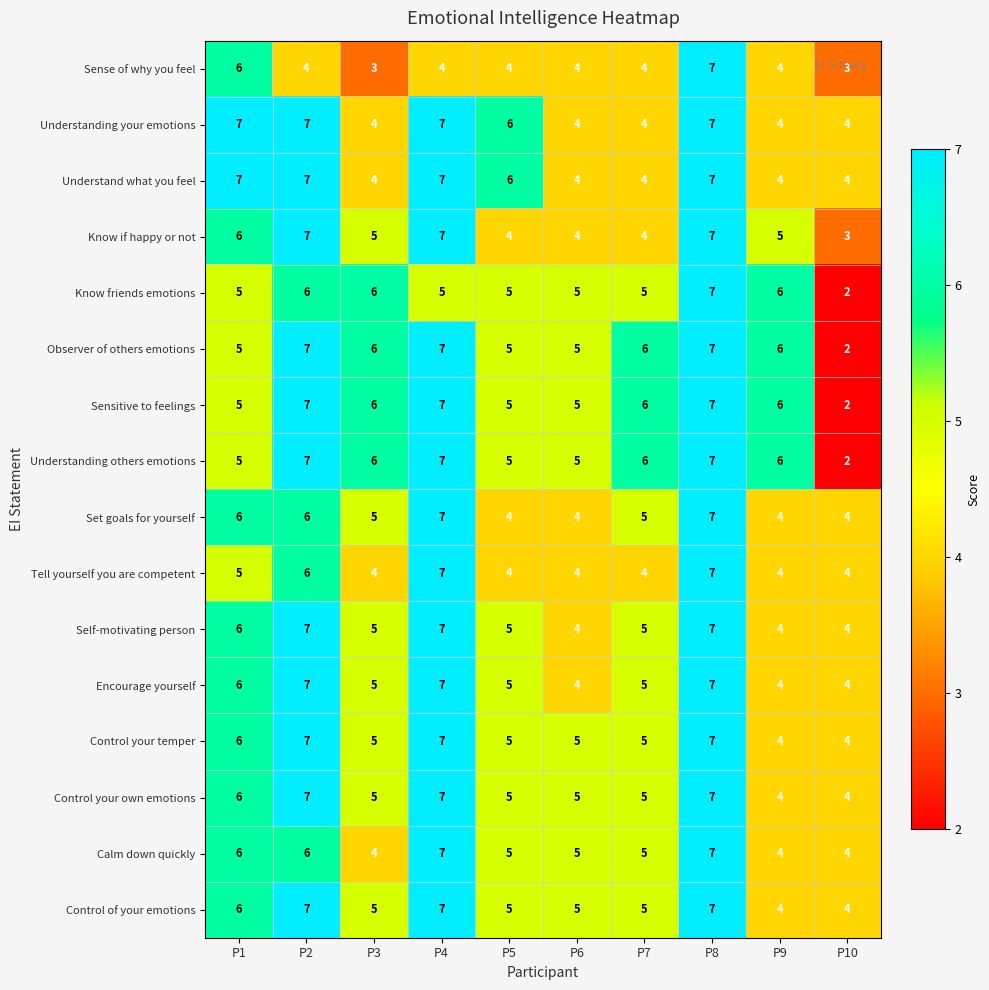

Where does the Control your temper series first go above 5?

P1